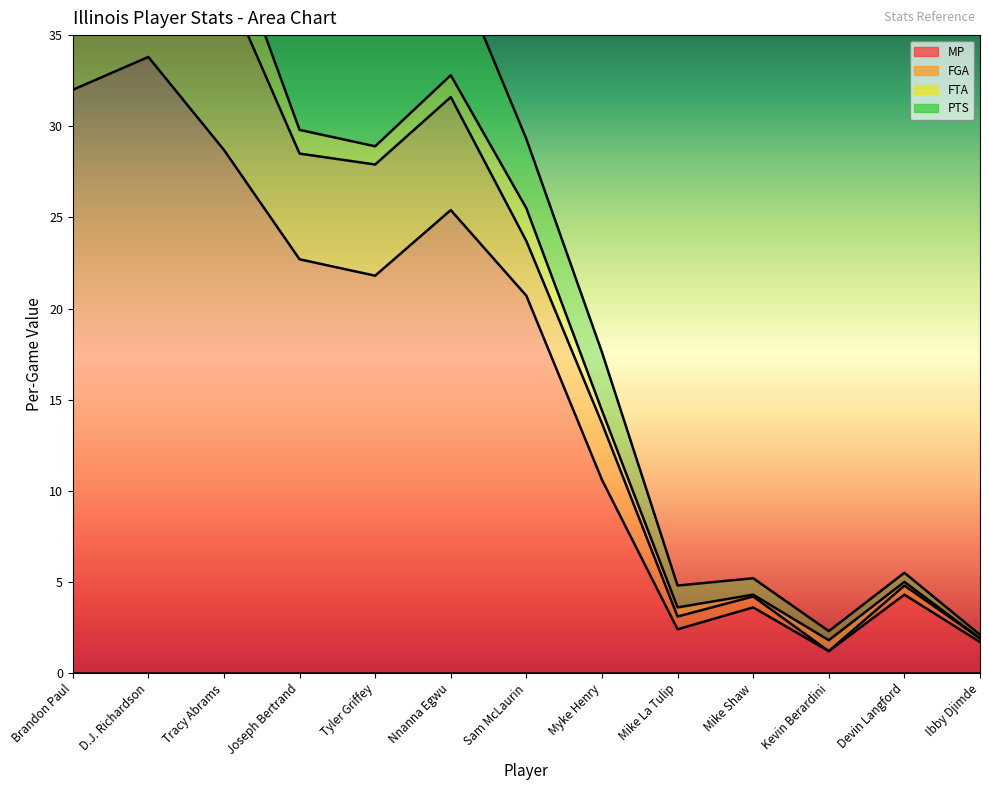

What is the approximate value of MP at Sam McLaurin?

20.7